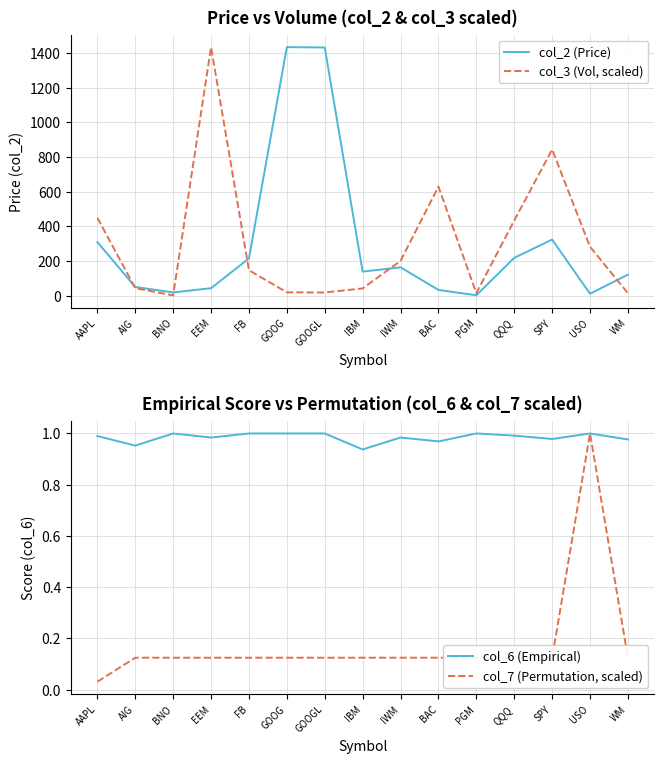

True or false: col_7 (Permutation, scaled) has more than 2 interior local peaks.

False